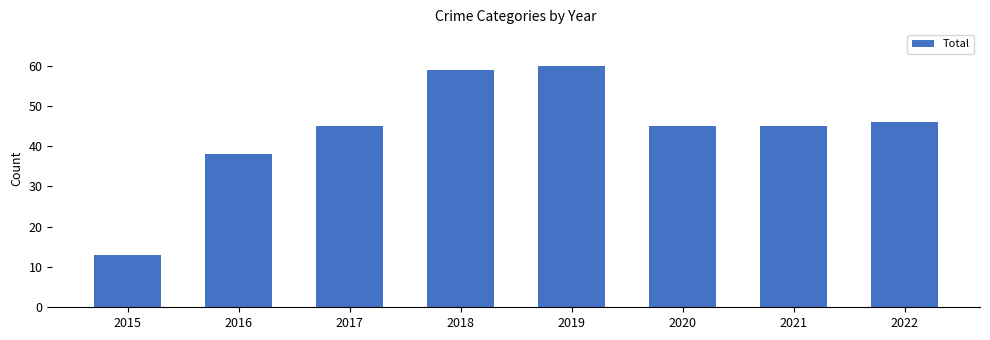

What is the value of the 2nd bar from the left?

38